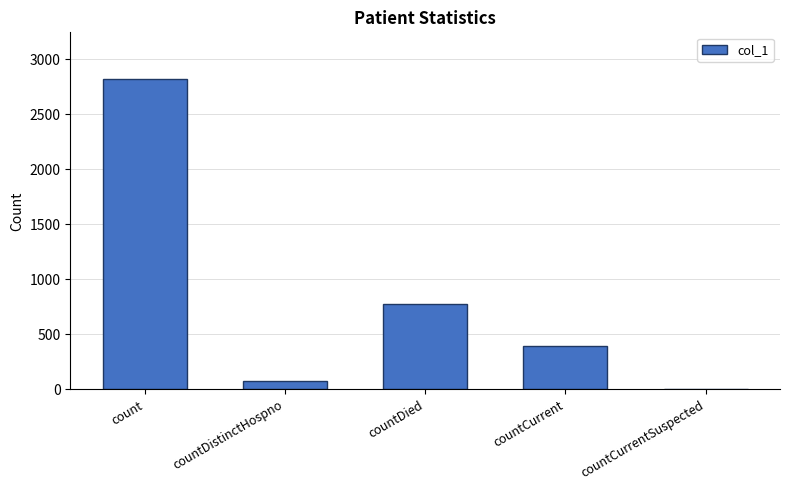

How many series are shown in this chart?

1